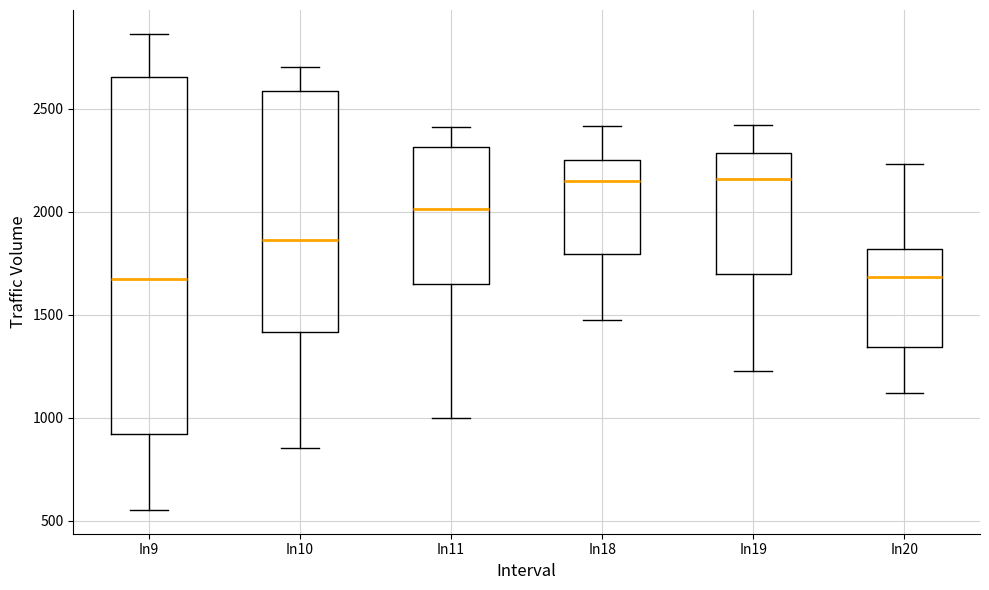

Where does the lower whisker of the box for In18 end on the y-axis? The values are not printed on the chart, so give them approximately, as read against the axis.

1450